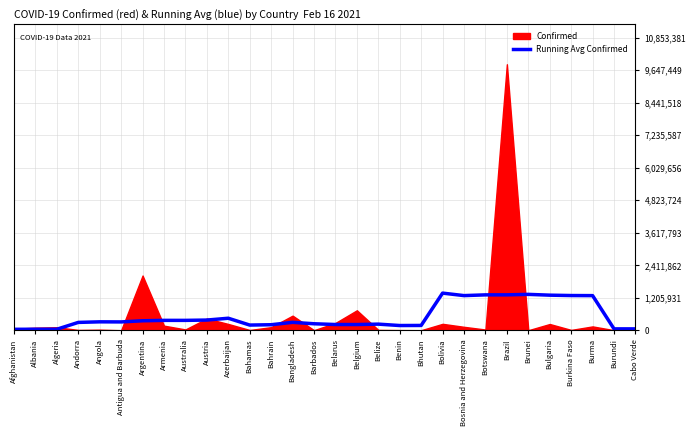

How many values exceed 307915?

15